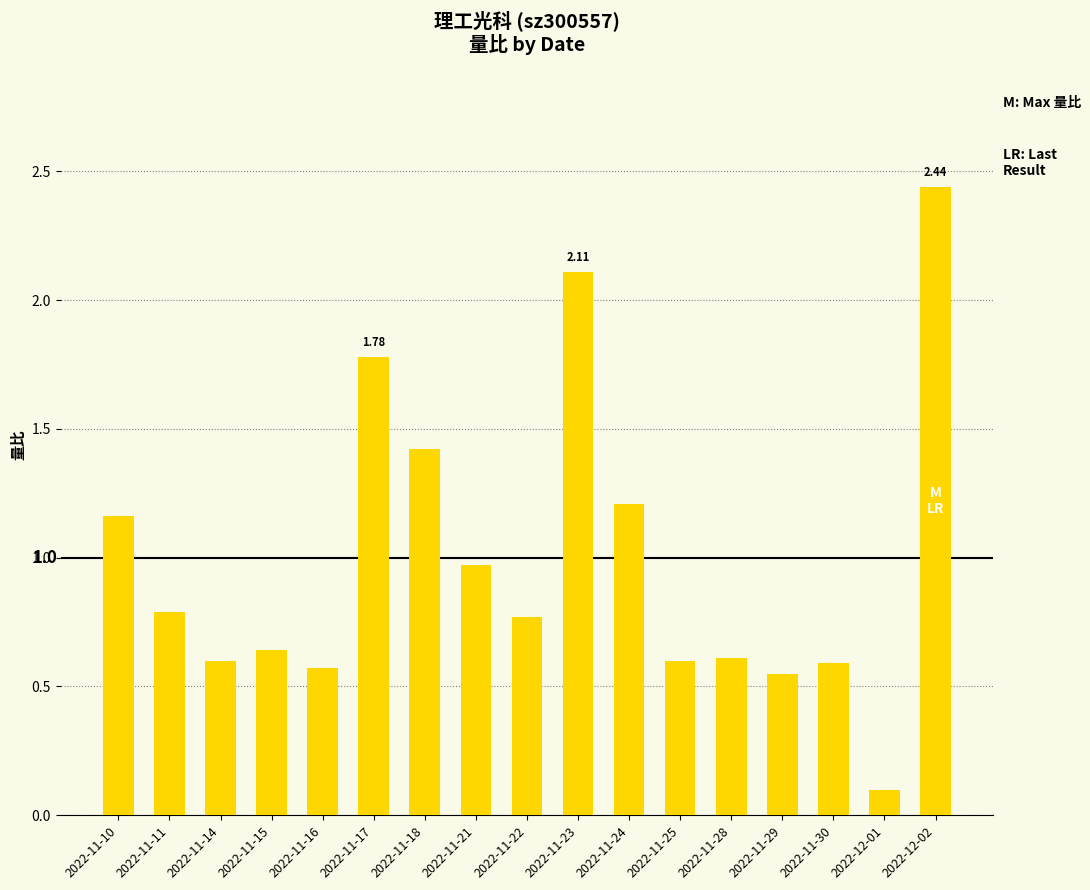

What is the change in value from 2022-11-17 to 2022-12-02?

+0.7